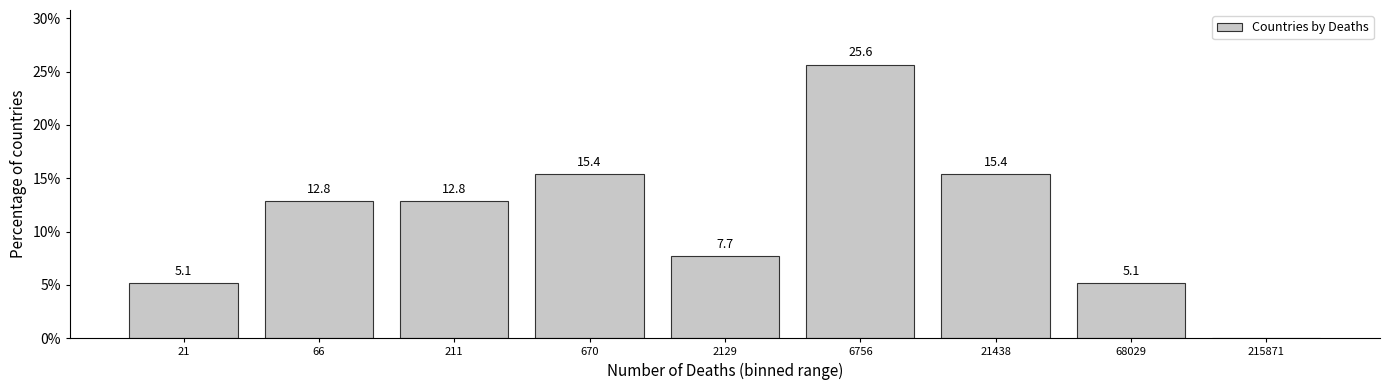

Reading right to left, transcribe all the data shown in this chart.

215871=0.0	68029=5.1	21438=15.4	6756=25.6	2129=7.7	670=15.4	211=12.8	66=12.8	21=5.1